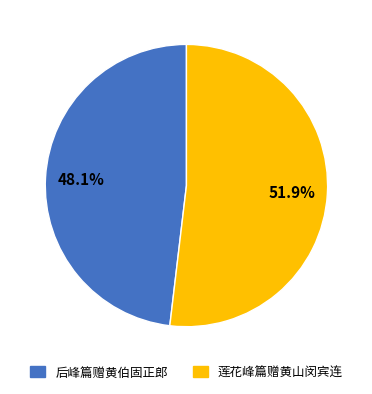

To the nearest percent, what is the difference between the 后峰篇赠黄伯固正郎 and 莲花峰篇赠黄山闵宾连 slice percentages?

4%